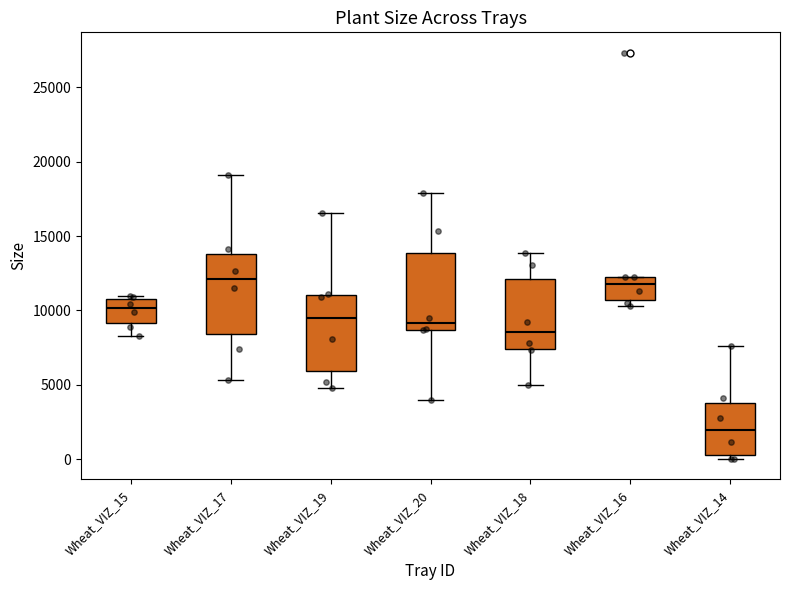

Reading left to right, transcribe this box plot: for each box, give where its median line is, the range the box spans, and where its two whiskers end, as read against the y-axis. The values are not printed on the chart, so give them approximately, as read against the axis.

Wheat_VIZ_15: median 10000, box 9000 to 11000, whiskers 8500 to 11000 (just above the box's upper edge)
Wheat_VIZ_17: median 12000, box 8500 to 14000, whiskers 5500 to 19000
Wheat_VIZ_19: median 9500, box 6000 to 11000, whiskers 5000 to 16500
Wheat_VIZ_20: median 9000, box 8500 to 14000, whiskers 4000 to 18000
Wheat_VIZ_18: median 8500, box 7500 to 12000, whiskers 5000 to 14000
Wheat_VIZ_16: median 12000, box 10500 to 12500, whiskers 10500 (just below the box's lower edge) to 12500
Wheat_VIZ_14: median 2000, box 500 to 4000, whiskers 0 to 7500